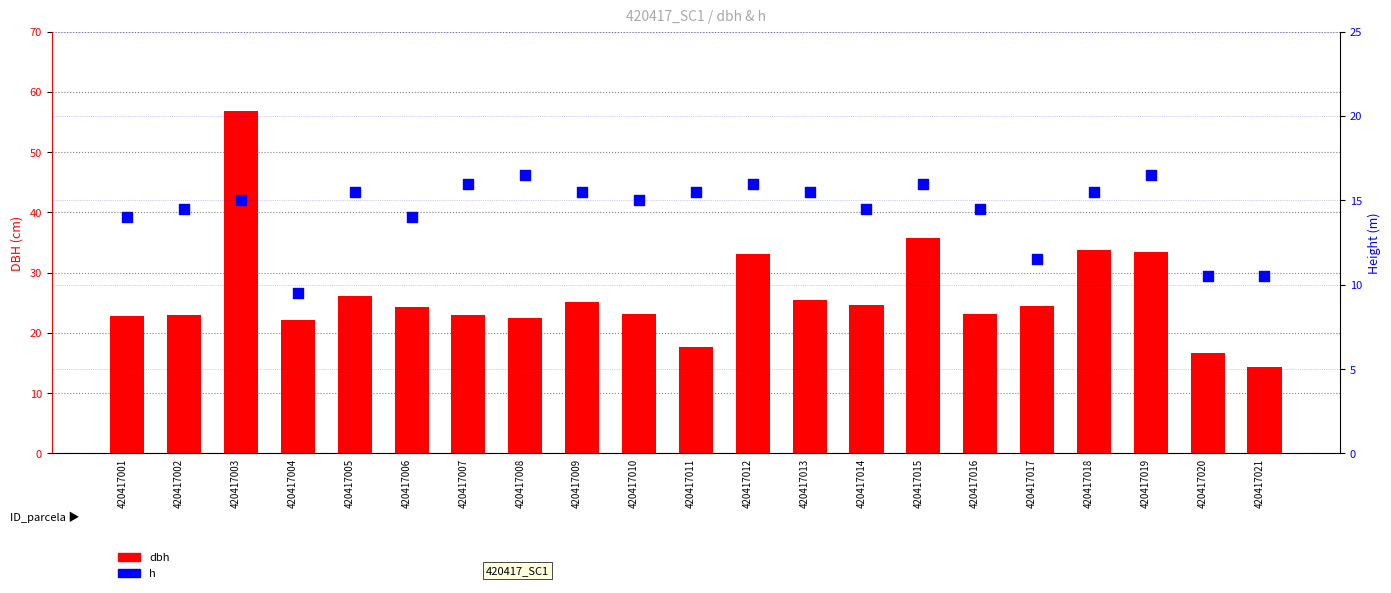

What are all the series names shown in the legend?

dbh, h